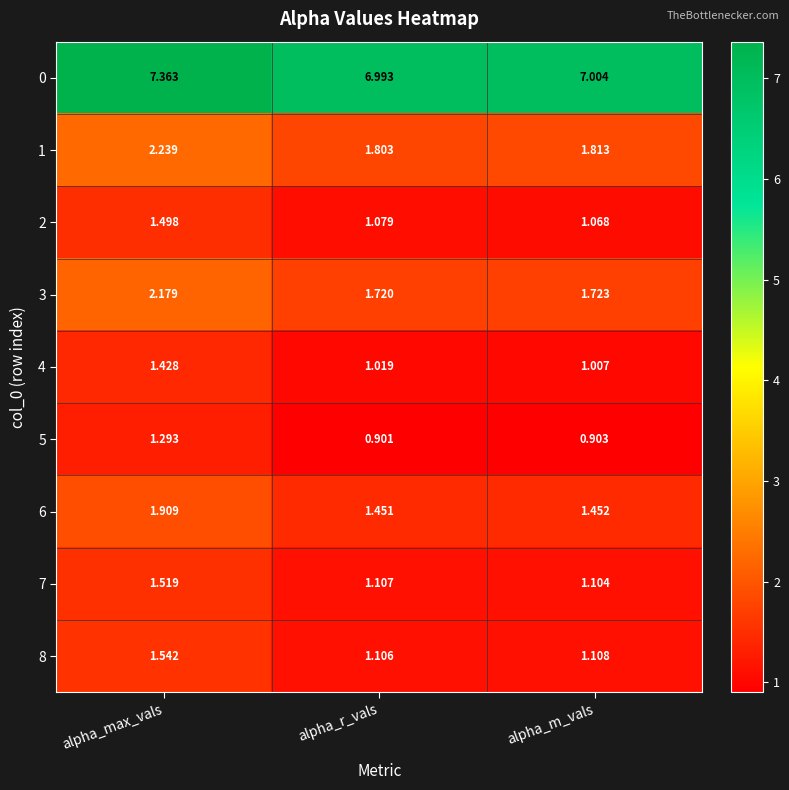

At which category is the sum across all series the highest?

alpha_max_vals